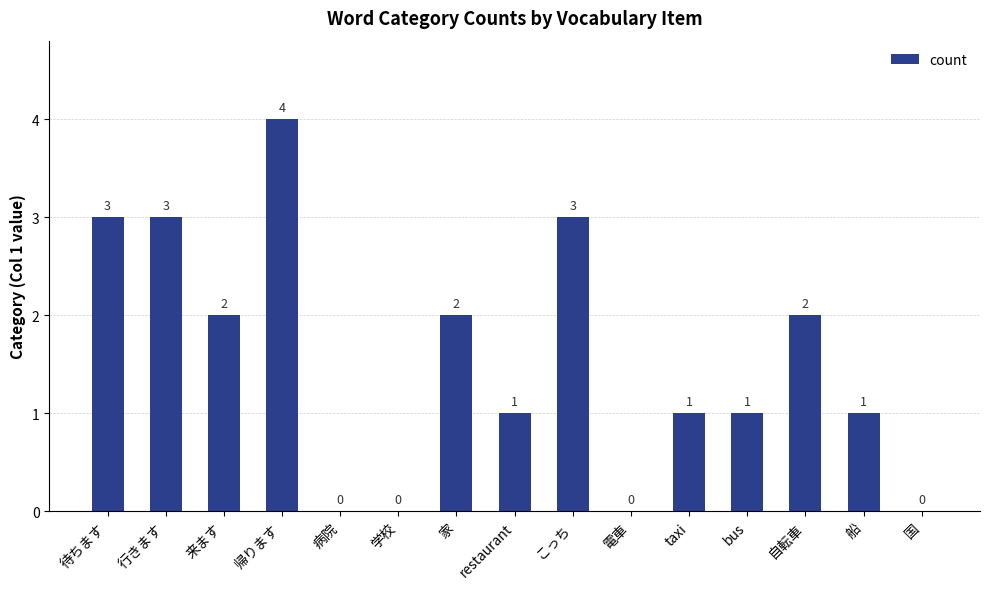

What is the greatest value displayed?

4